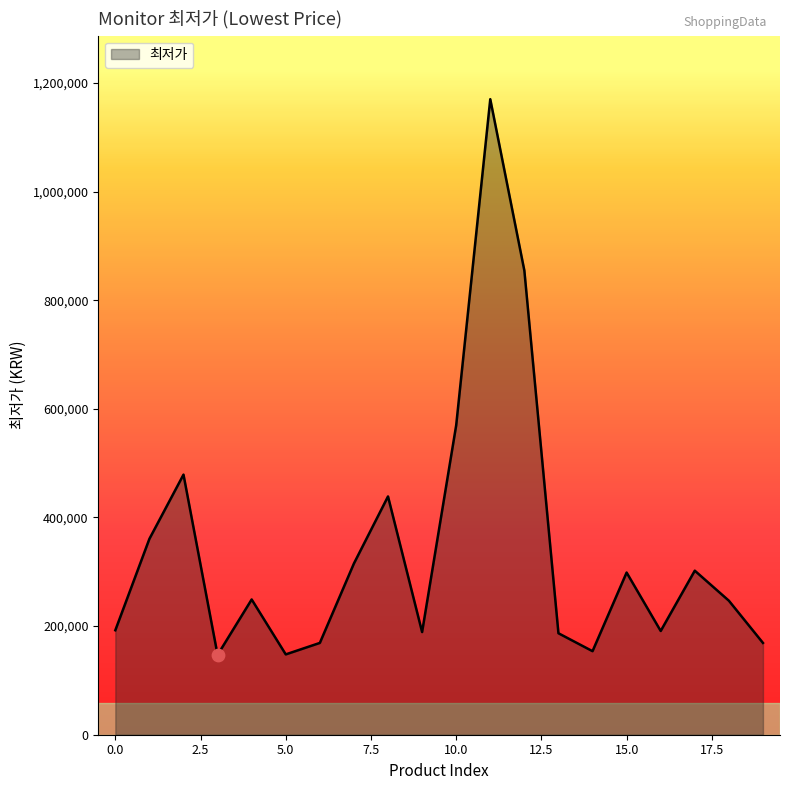

What is the minimum value shown in the chart?

147000